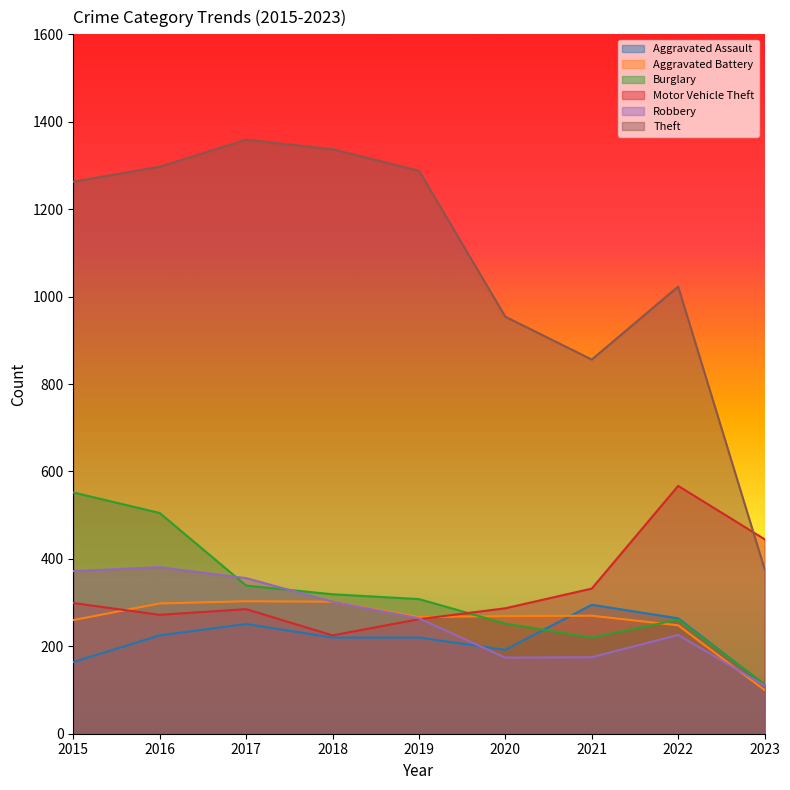

True or false: Aggravated Battery has a value of 303 at 2017.

True